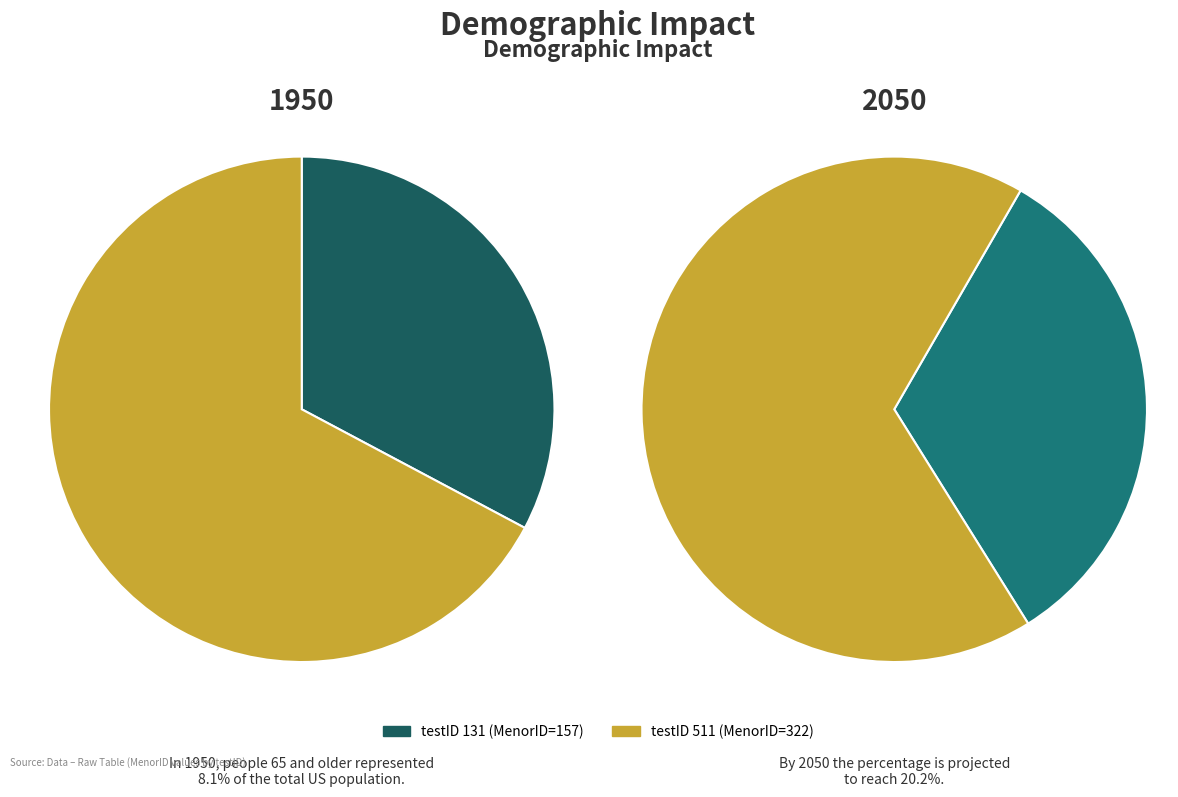

Count the number of slices in the pie.

2